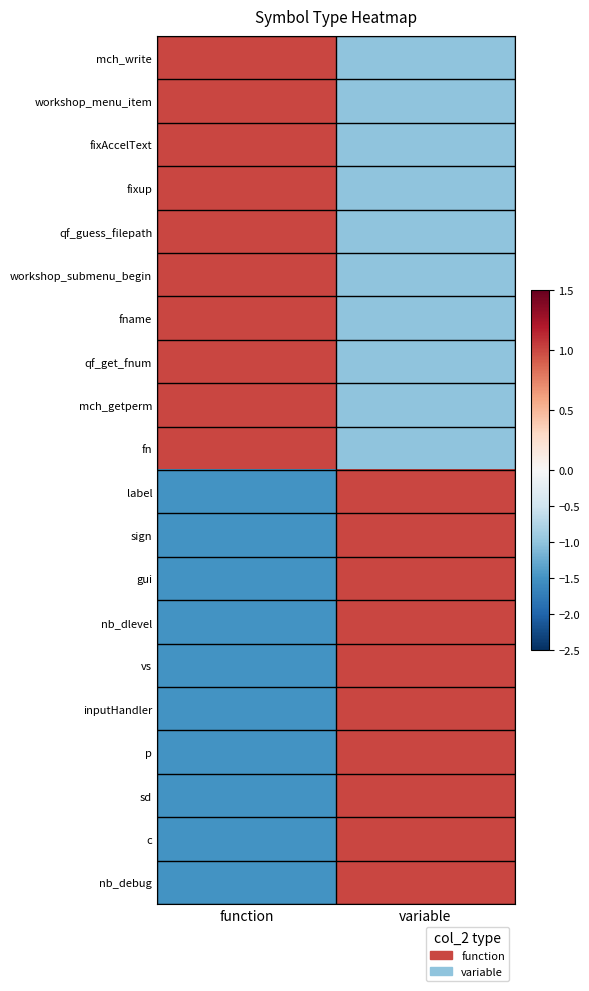

Which series has the largest range (max minus min)?

label